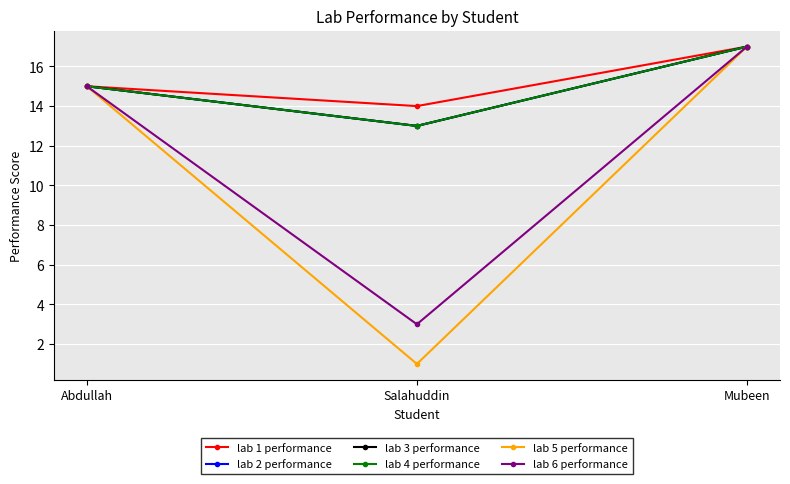

Does the chart have visible grid lines?

Yes